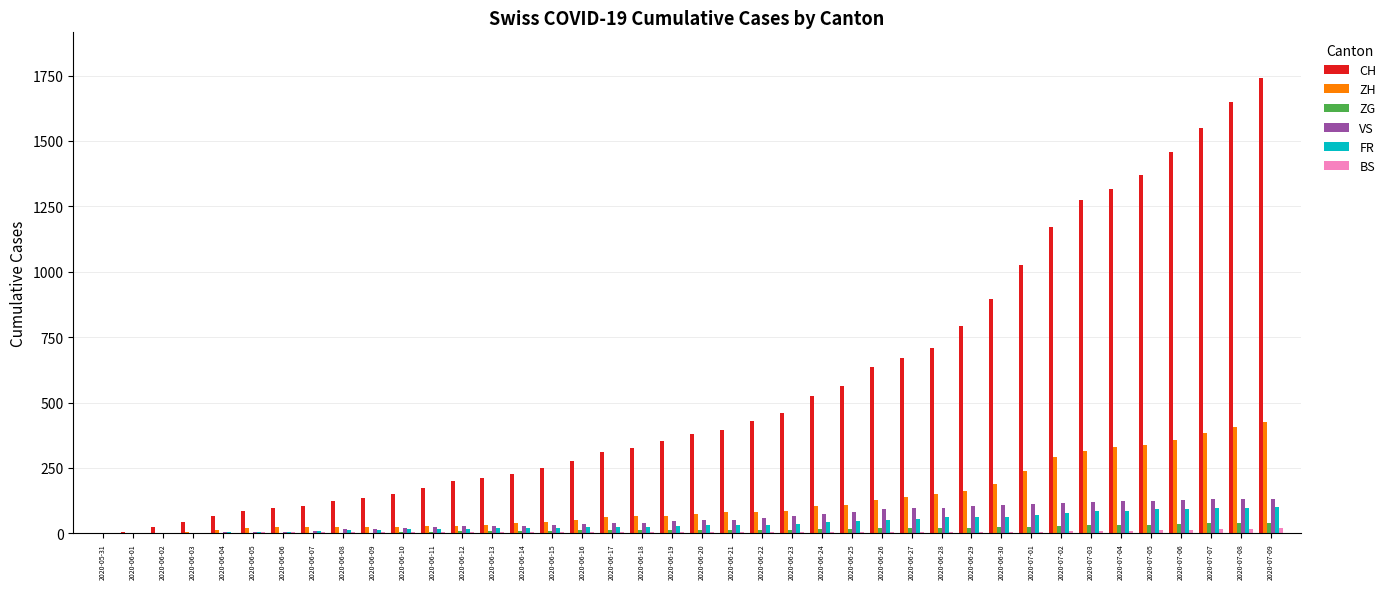

Which series has the largest total across all categories?

CH